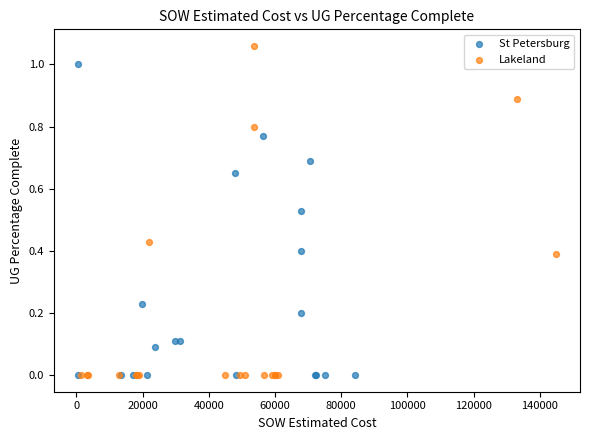

Which series has the largest Y range (max minus min)?

Lakeland